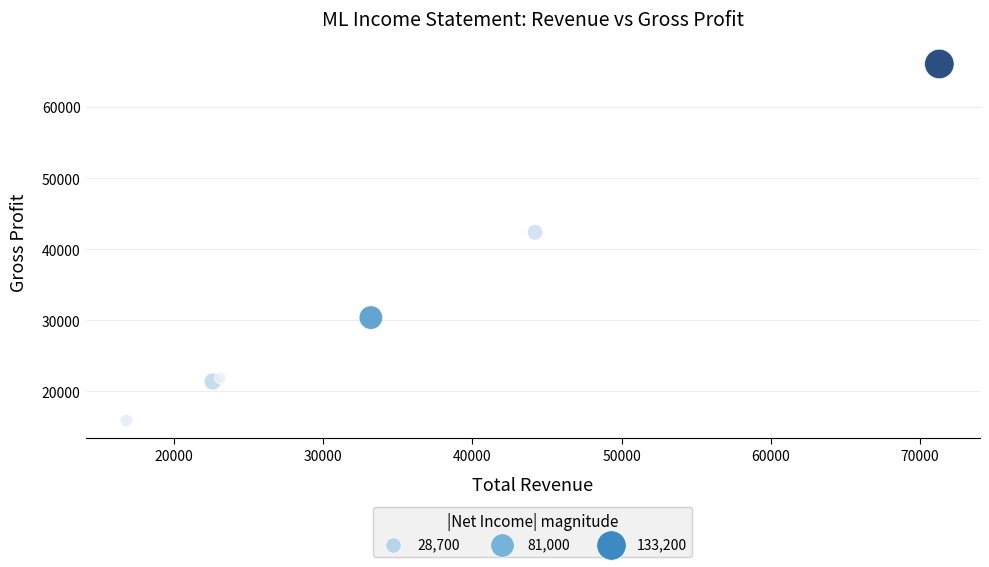

What Y value in the scatter plot is closest to 41000?

42400